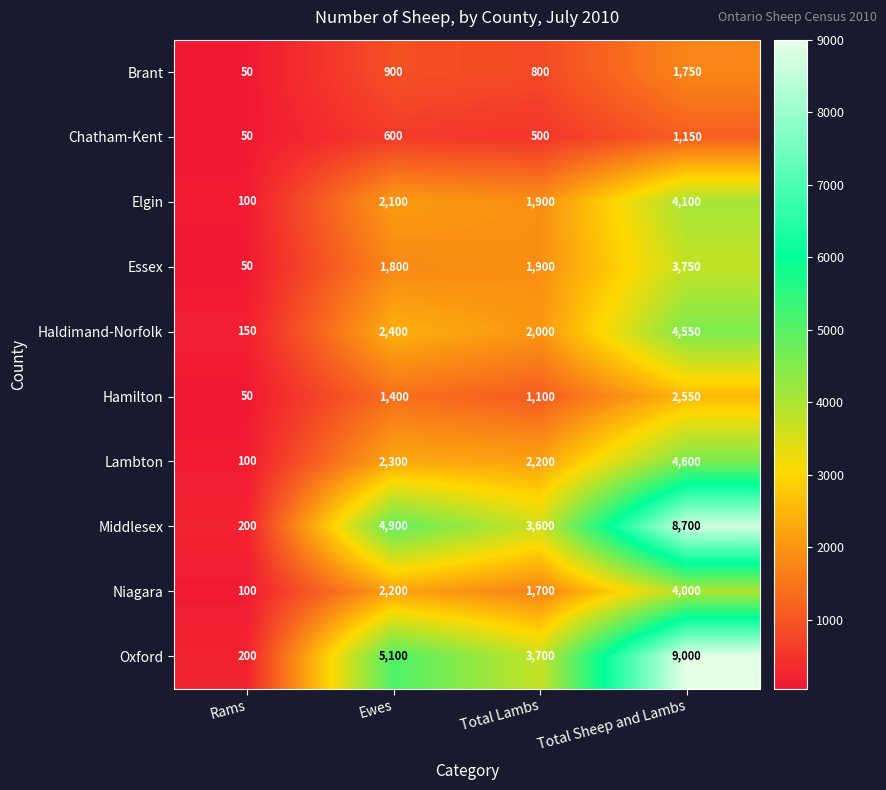

At which label is Elgin closest to 2100?

Ewes